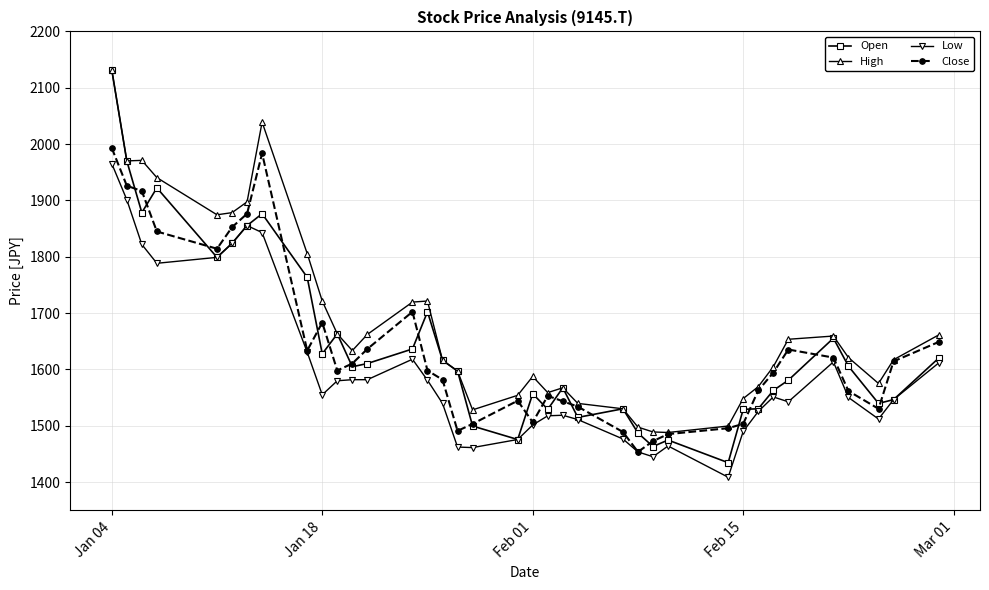

What is the highest value of the Low series?

1965.4